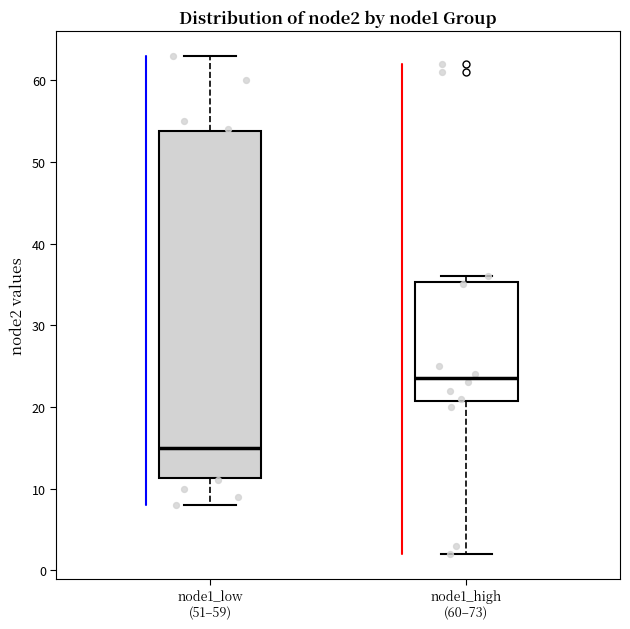

Where does the median line of the box for node1_high (60–73) sit on the y-axis? The values are not printed on the chart, so give them approximately, as read against the axis.

24